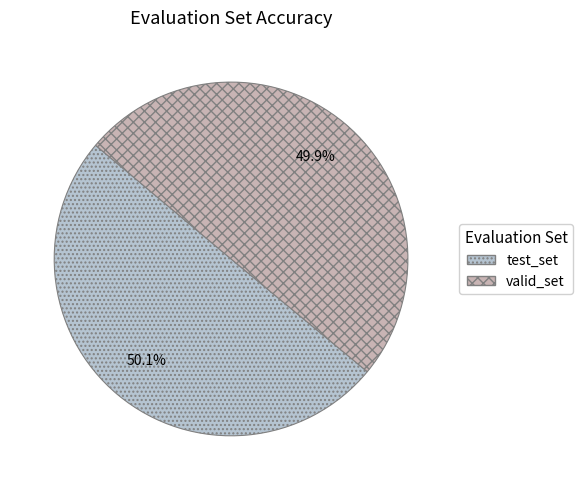

Which category has the smallest portion of the pie?

valid_set